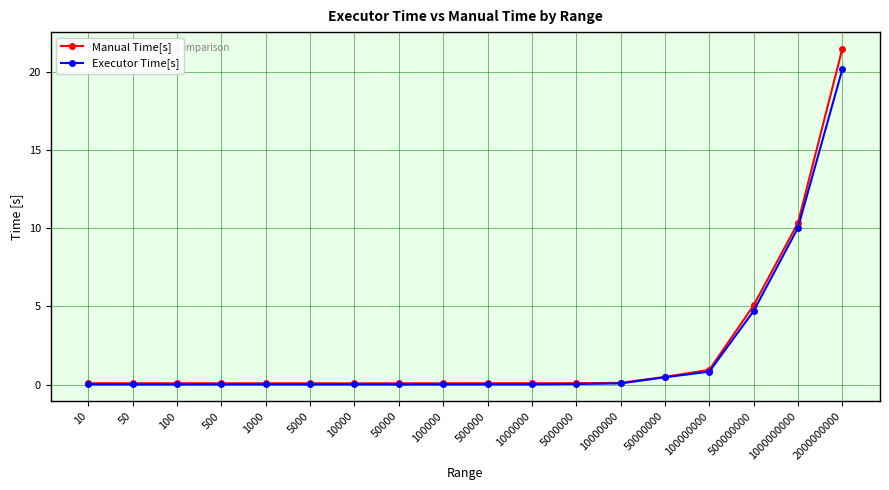

Does the chart display data point markers on the line(s)?

Yes